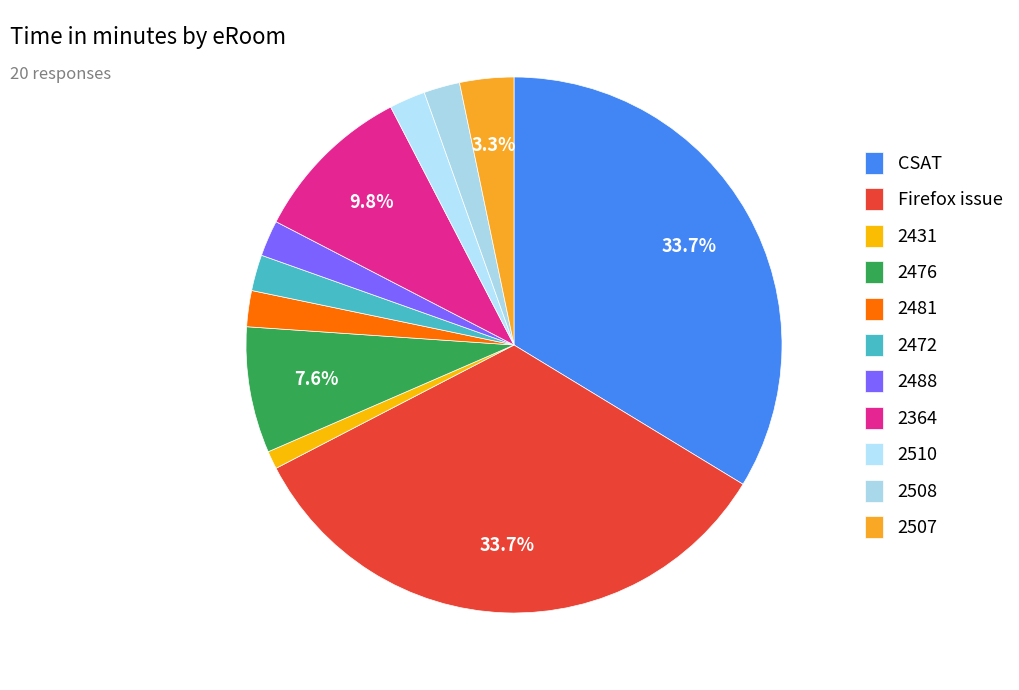

To the nearest percent, what portion does Firefox issue represent?

34%